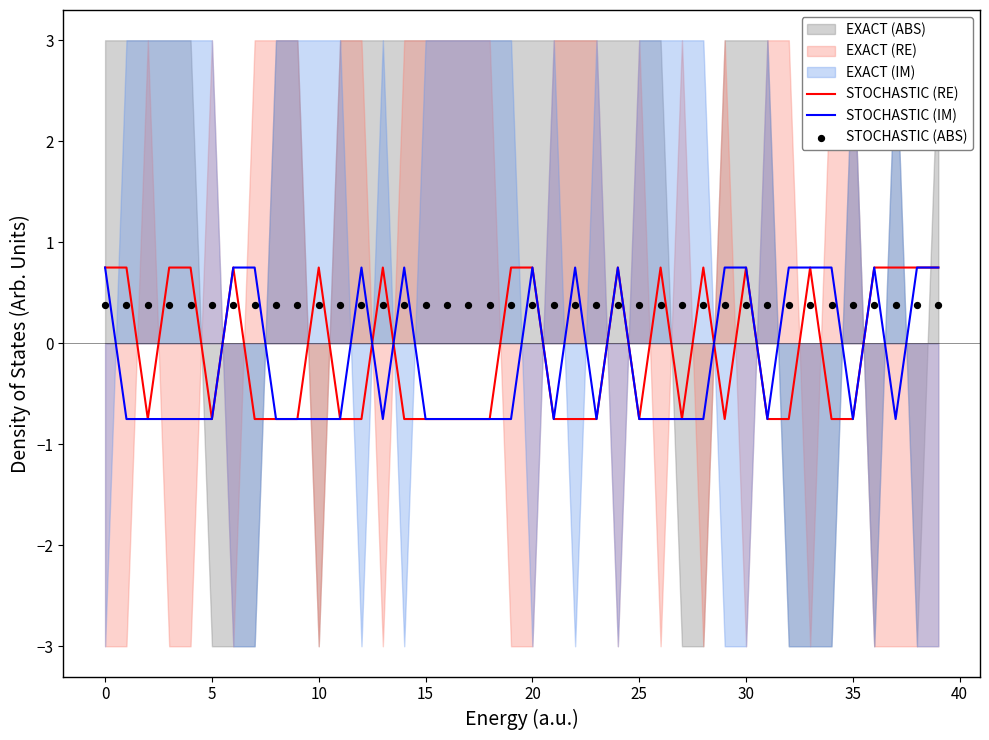

At how many categories does at least one series exceed 0?

40